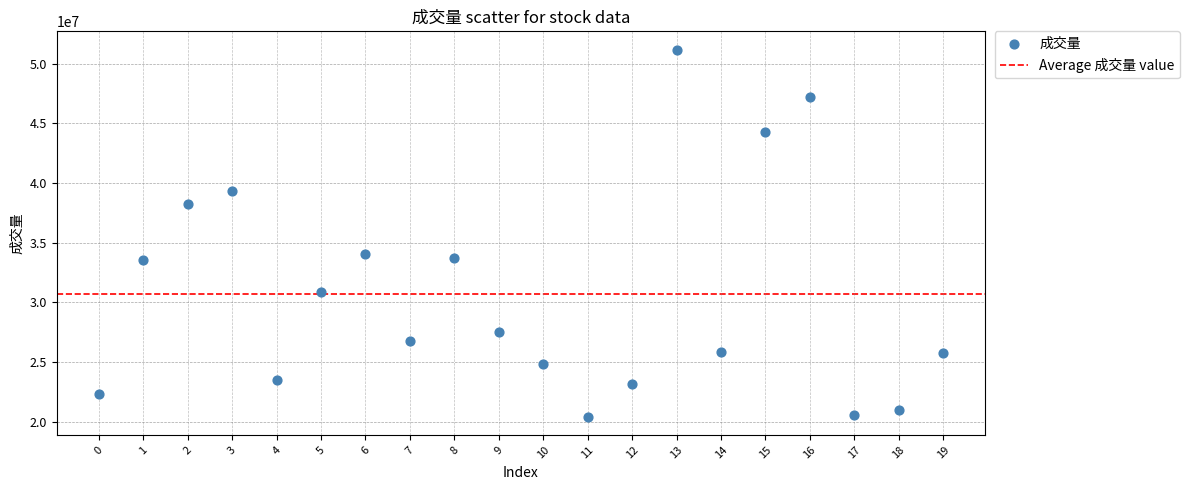

What Y value in the scatter plot is closest to 35803582?

34089180